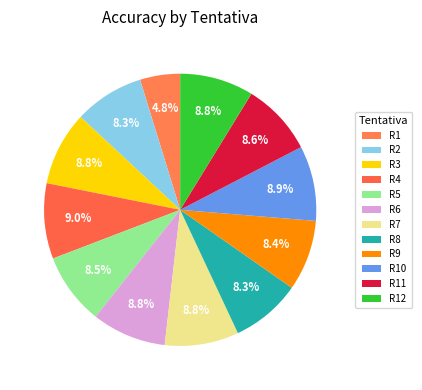

Rank the categories by value from highest to lowest.

R4, R10, R6, R3, R7, R12, R11, R5, R9, R8, R2, R1